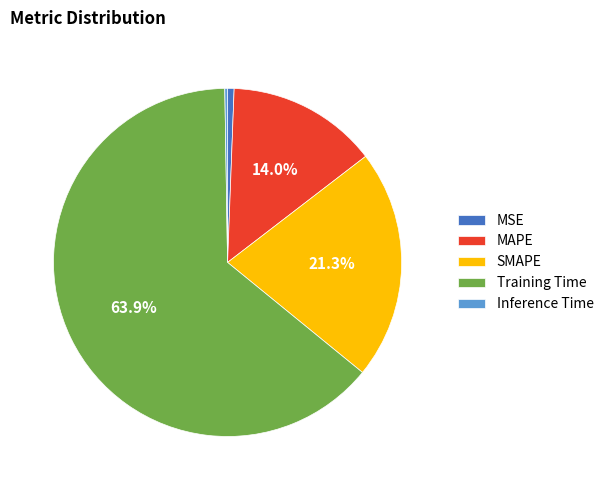

To the nearest percent, what is the combined percentage of MSE and Training Time?

64%